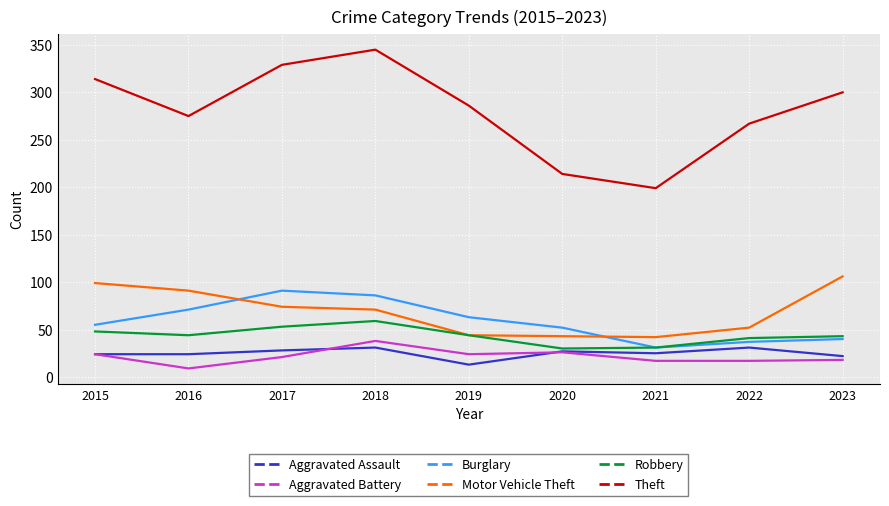

Is the value of Motor Vehicle Theft at 2015 greater than the value of Burglary at 2022?

Yes